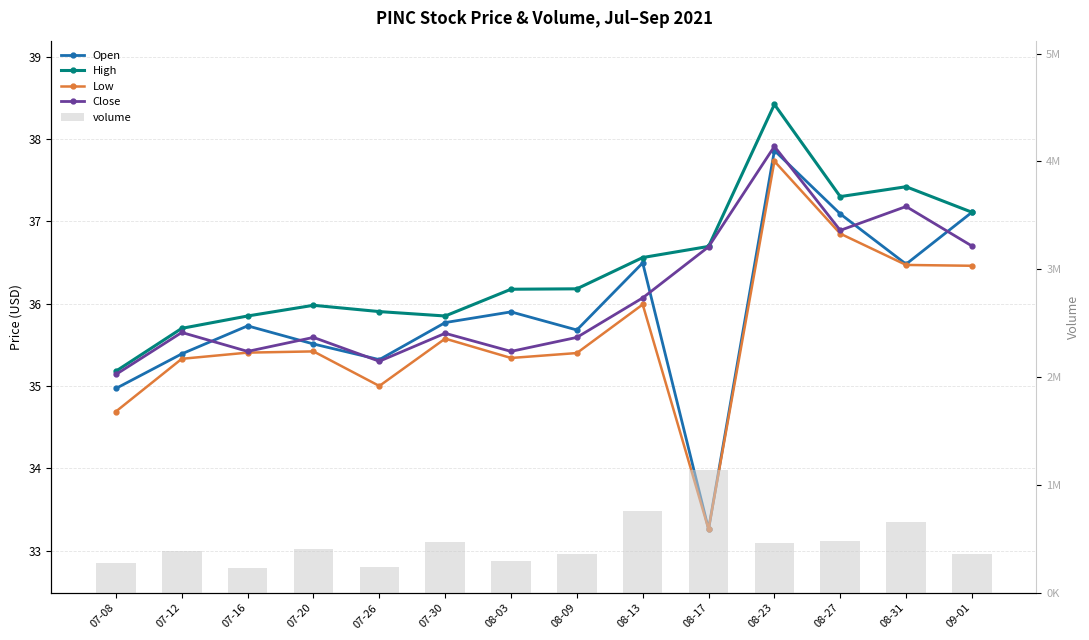

What is the maximum value for volume?

1137566.0